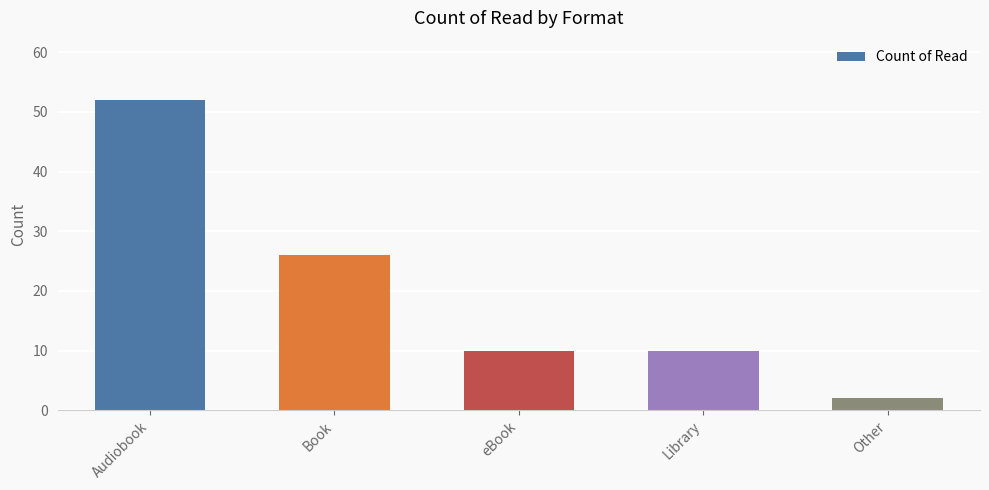

At which category does the chart reach its minimum across all series?

Other